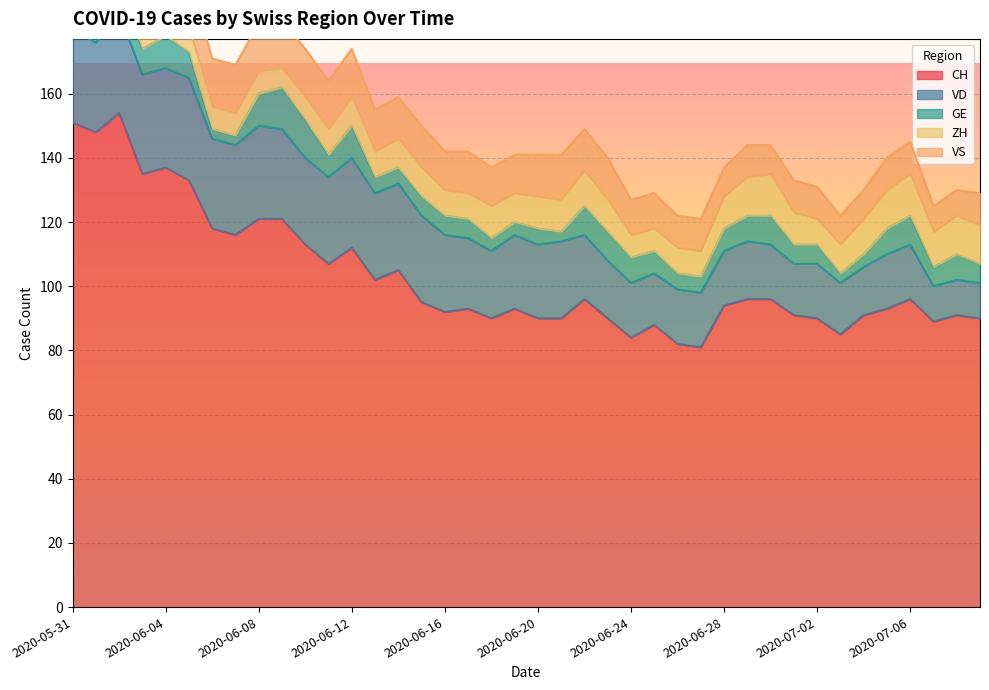

Reading left to right, extract all data points from this chart.

CH: 151	148	154	135	137	133	118	116	121	121	113	107	112	102	105	95	92	93	90	93	90	90	96	90	84	88	82	81	94	96	96	91	90	85	91	93	96	89	91	90
VD: 29	28	31	31	31	32	28	28	29	28	27	27	28	27	27	27	24	22	21	23	23	24	20	18	17	16	17	17	17	18	17	16	17	16	15	17	17	11	11	11
GE: 2	2	8	8	10	8	3	3	10	13	12	7	10	5	5	6	6	6	4	4	5	3	9	9	8	7	5	5	7	8	9	6	6	3	4	8	9	6	8	6
ZH: 11	11	11	9	9	8	7	7	7	6	7	8	9	8	9	9	8	8	10	9	10	10	11	10	7	7	8	8	10	12	13	10	8	9	11	12	13	11	12	12
VS: 15	15	15	14	15	15	15	15	15	15	15	15	15	13	13	13	12	13	12	12	13	14	13	13	11	11	10	10	9	10	9	10	10	9	9	10	10	8	8	10